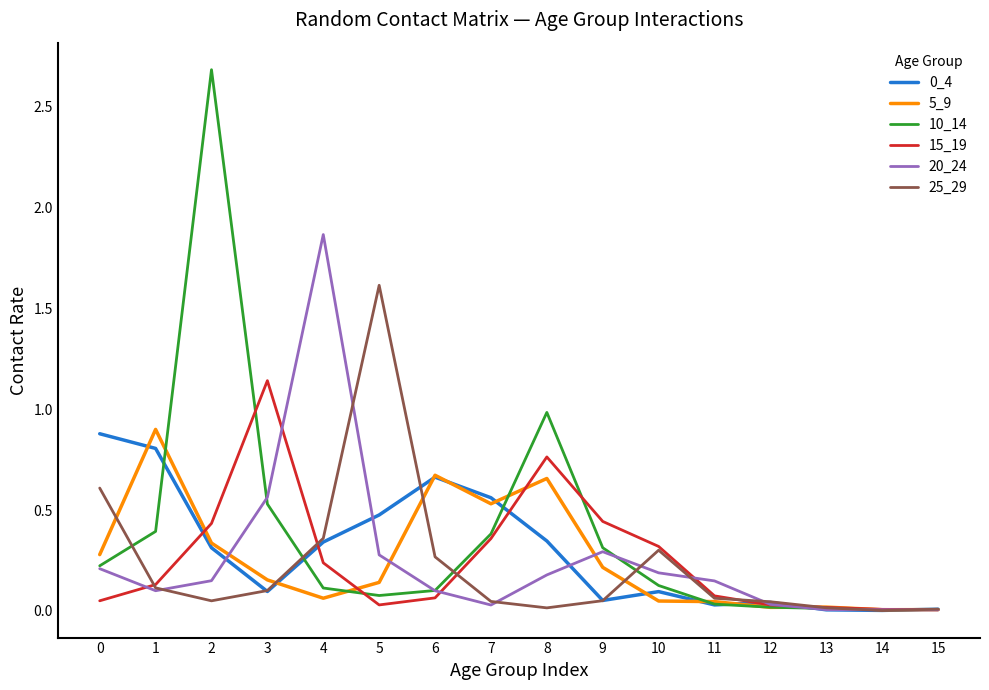

The 15_19 series shows 0.4 at 2. True or false?

True